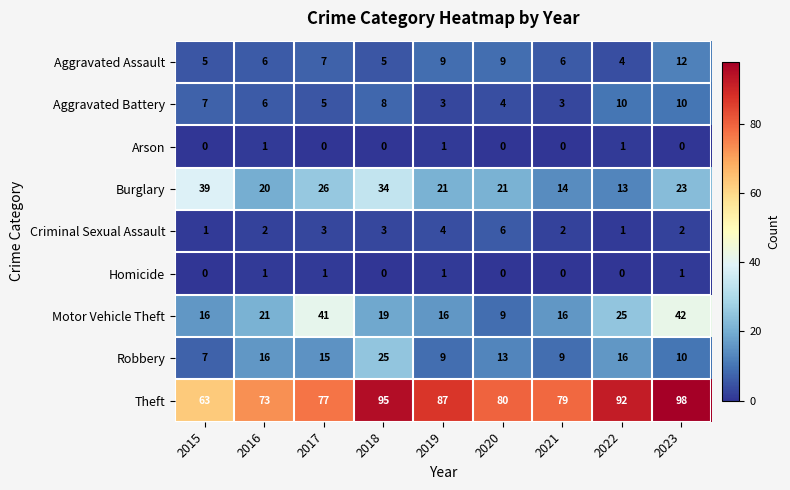

At how many categories does at least one series exceed 65?

8